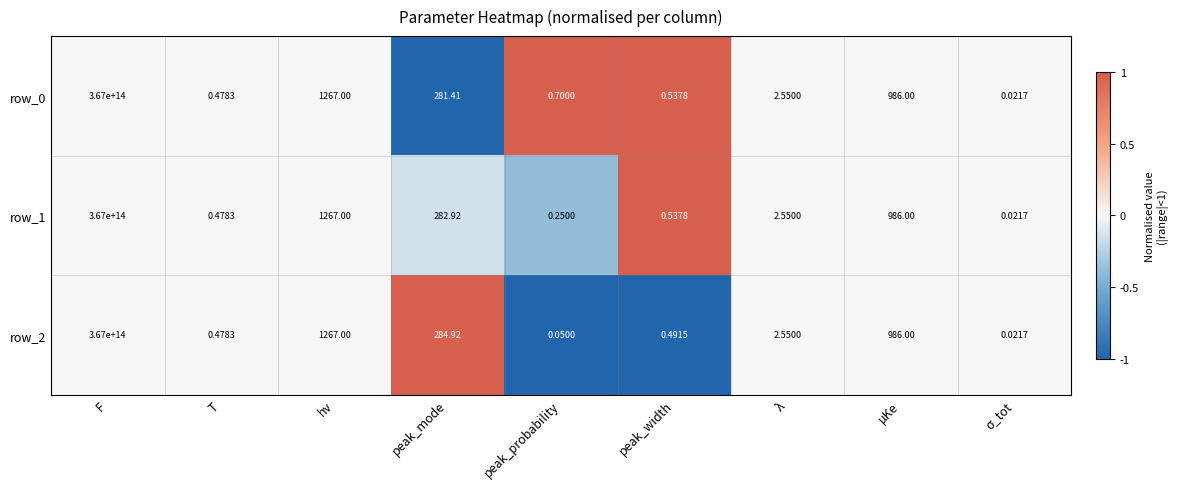

Where does the row_1 series first go above 2?

F